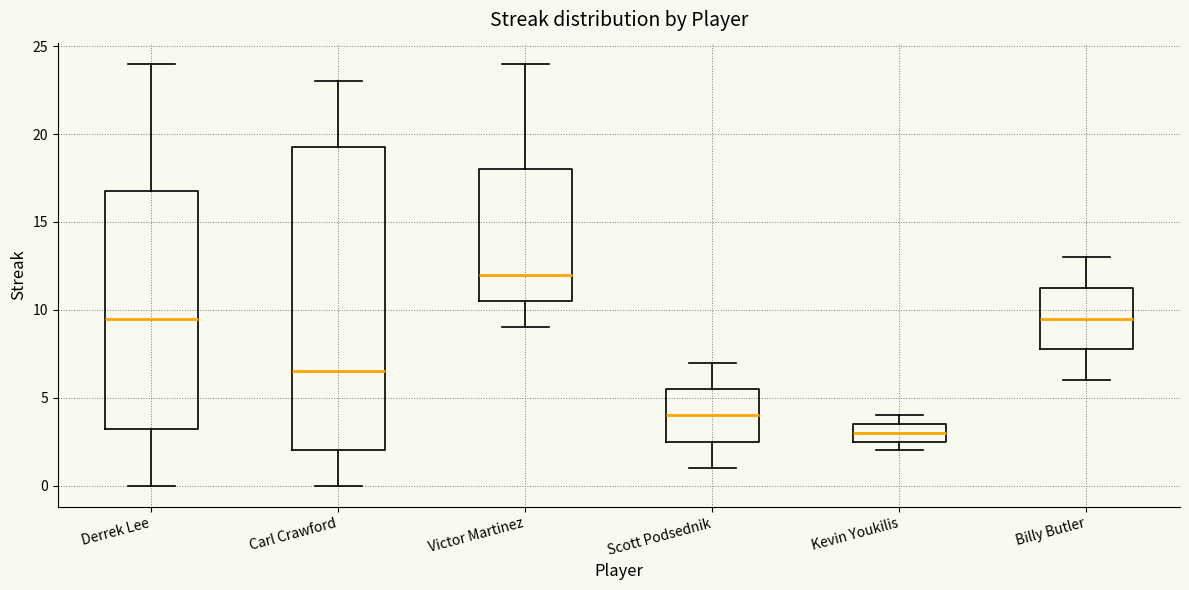

Which box is the tallest, from its lower edge to its upper edge?

Carl Crawford